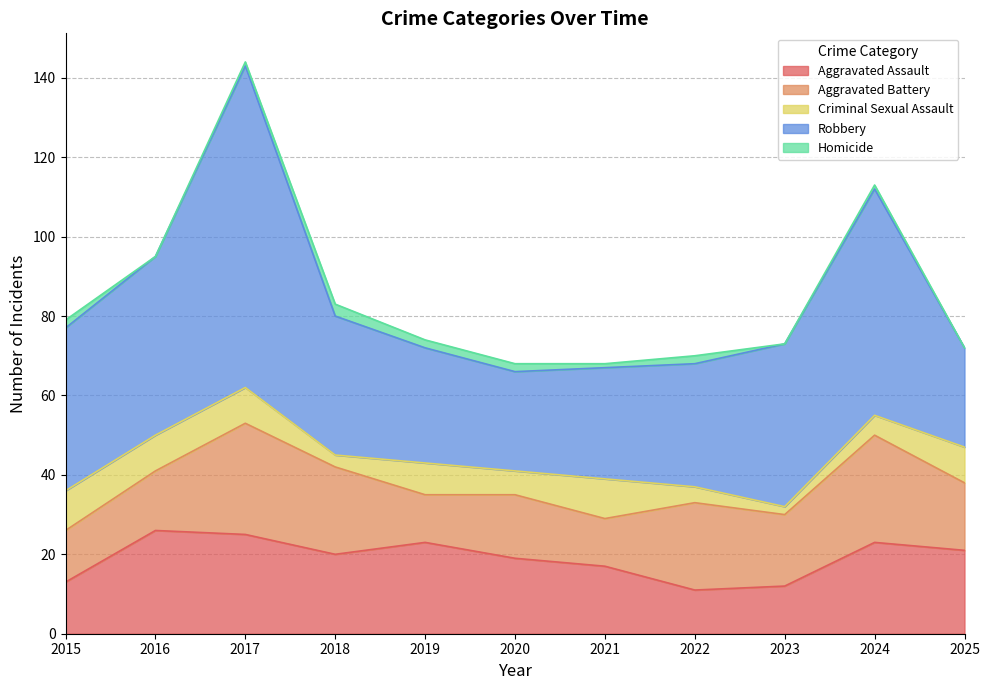

Does the chart have visible grid lines?

Yes